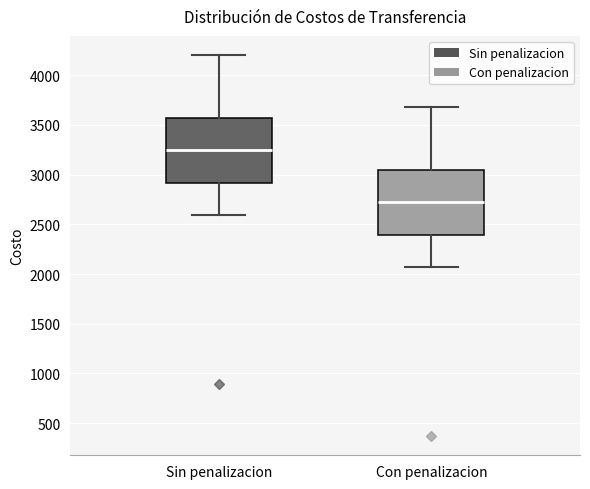

Reading left to right, read every box against the y-axis: the position of its median line, the range the box covers, and the ends of its whiskers. The values are not printed on the chart, so give them approximately, as read against the axis.

Sin penalizacion: median 3250, box 2900 to 3550, whiskers 2600 to 4200
Con penalizacion: median 2700, box 2400 to 3050, whiskers 2050 to 3700